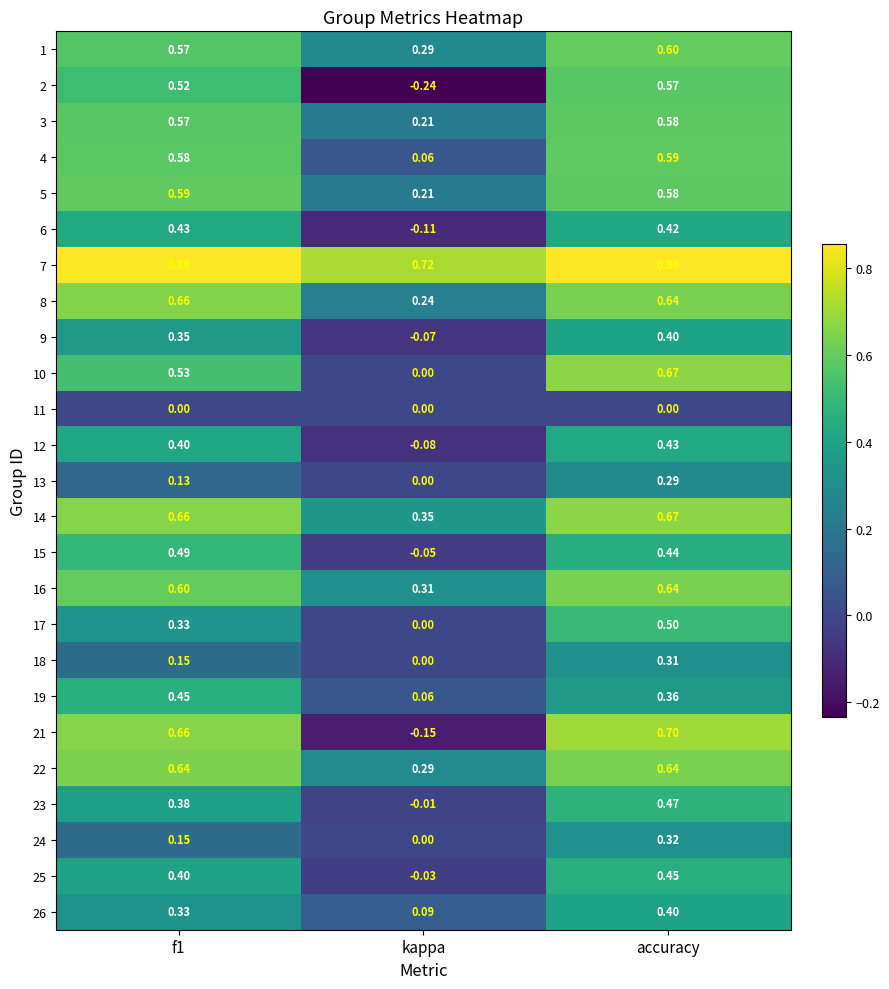

Is the value of 13 at f1 greater than the value of 7 at kappa?

No